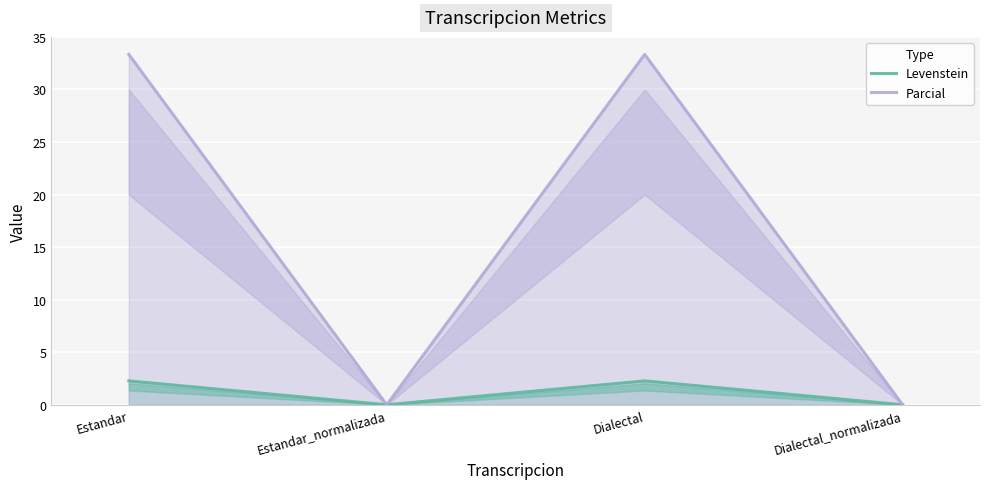

Count the number of data series in this chart.

2